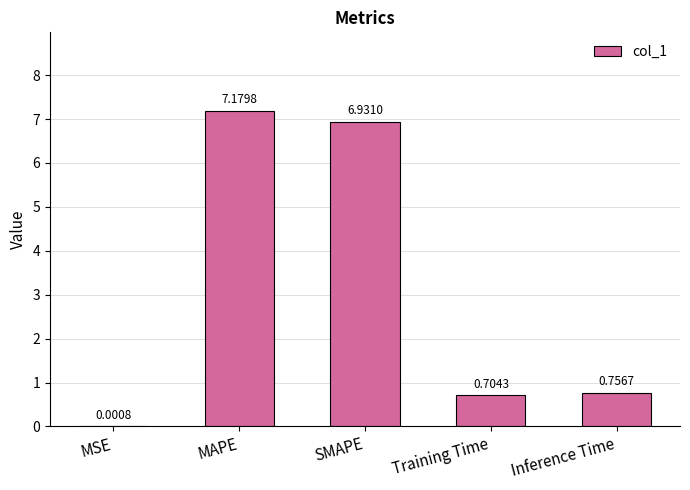

Where is the data nearest to the value 3?

Inference Time